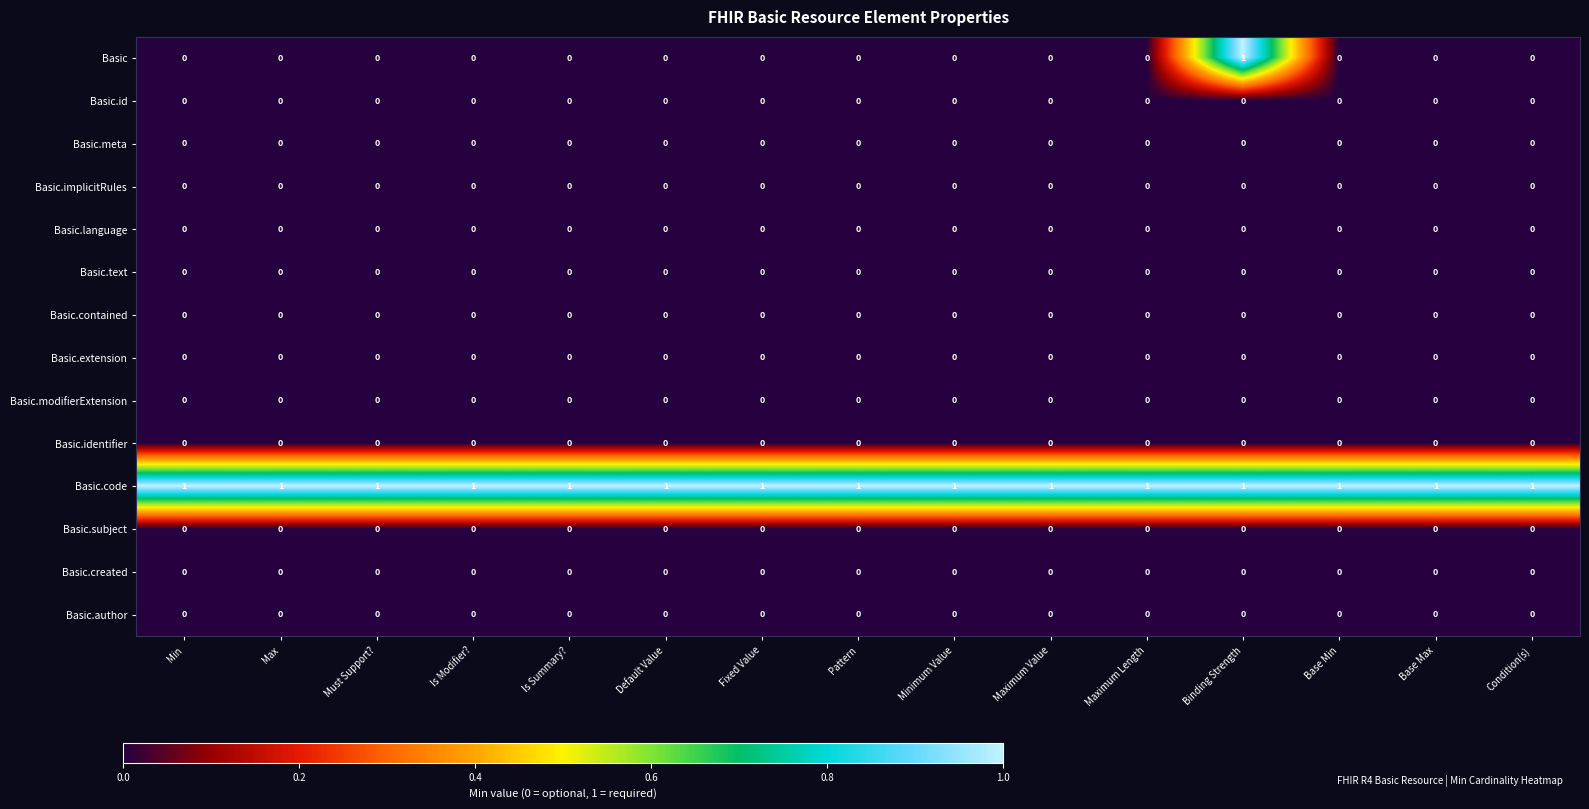

What is the greatest value displayed?

1